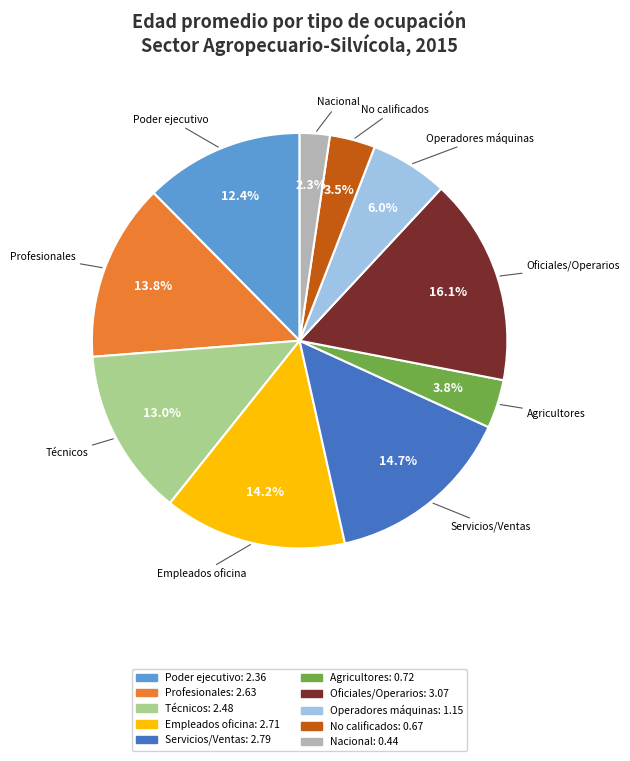

Count the number of slices in the pie.

10